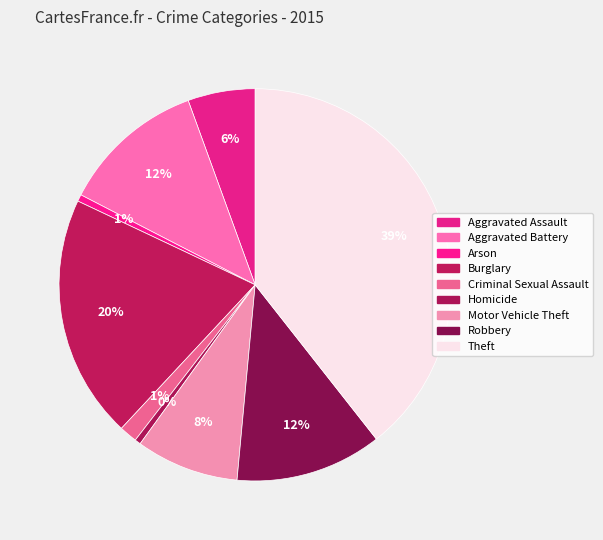

What percentage is the Criminal Sexual Assault slice, to the nearest percent?

1%